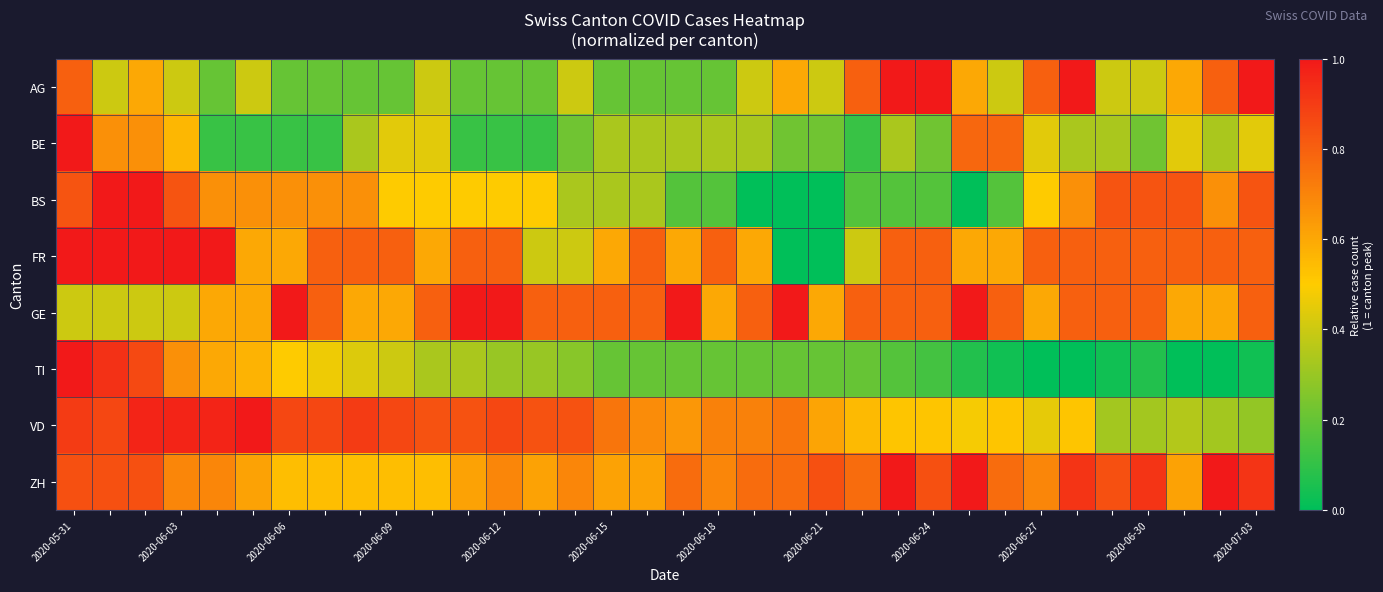

Reading left to right, list all the values displayed in this chart.

AG: 0.8	0.4	0.6	0.4	0.2	0.4	0.2	0.2	0.2	0.2	0.4	0.2	0.2	0.2	0.4	0.2	0.2	0.2	0.2	0.4	0.6	0.4	0.8	1.0	1.0	0.6	0.4	0.8	1.0	0.4	0.4	0.6	0.8	1.0
BE: 1.0	0.7	0.7	0.6	0.1	0.1	0.1	0.1	0.3	0.4	0.4	0.1	0.1	0.1	0.2	0.3	0.3	0.3	0.3	0.3	0.2	0.2	0.1	0.3	0.2	0.8	0.8	0.4	0.3	0.3	0.2	0.4	0.3	0.4
BS: 0.8	1.0	1.0	0.8	0.7	0.7	0.7	0.7	0.7	0.5	0.5	0.5	0.5	0.5	0.3	0.3	0.3	0.2	0.2	0.0	0.0	0.0	0.2	0.2	0.2	0.0	0.2	0.5	0.7	0.8	0.8	0.8	0.7	0.8
FR: 1.0	1.0	1.0	1.0	1.0	0.6	0.6	0.8	0.8	0.8	0.6	0.8	0.8	0.4	0.4	0.6	0.8	0.6	0.8	0.6	0.0	0.0	0.4	0.8	0.8	0.6	0.6	0.8	0.8	0.8	0.8	0.8	0.8	0.8
GE: 0.4	0.4	0.4	0.4	0.6	0.6	1.0	0.8	0.6	0.6	0.8	1.0	1.0	0.8	0.8	0.8	0.8	1.0	0.6	0.8	1.0	0.6	0.8	0.8	0.8	1.0	0.8	0.6	0.8	0.8	0.8	0.6	0.6	0.8
TI: 1.0	0.9	0.9	0.7	0.6	0.6	0.5	0.5	0.4	0.4	0.3	0.3	0.3	0.3	0.3	0.2	0.2	0.2	0.2	0.2	0.2	0.2	0.2	0.2	0.1	0.1	0.0	0.0	0.0	0.0	0.1	0.0	0.0	0.0
VD: 0.9	0.9	1.0	1.0	1.0	1.0	0.9	0.9	0.9	0.9	0.8	0.8	0.9	0.8	0.8	0.7	0.7	0.6	0.7	0.7	0.7	0.6	0.5	0.5	0.5	0.5	0.5	0.5	0.5	0.3	0.3	0.4	0.3	0.3
ZH: 0.8	0.8	0.8	0.7	0.7	0.6	0.5	0.5	0.5	0.5	0.5	0.6	0.7	0.6	0.7	0.6	0.6	0.8	0.7	0.8	0.8	0.8	0.8	1.0	0.8	1.0	0.8	0.7	0.9	0.8	0.9	0.6	1.0	0.9